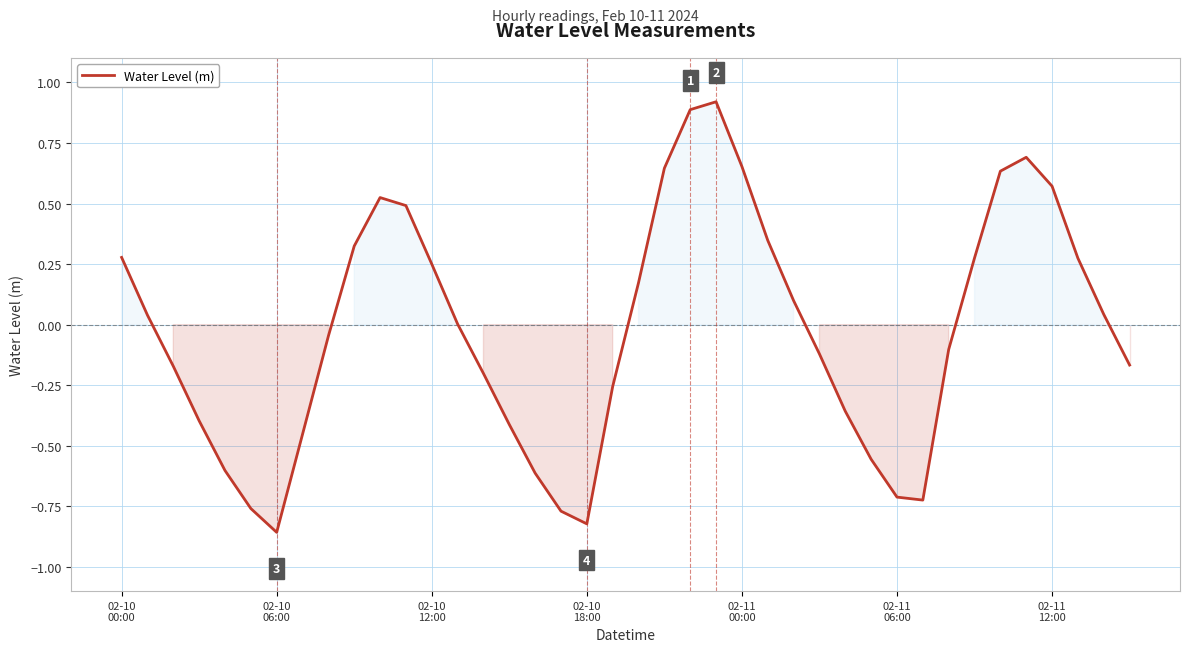

What is the maximum value shown in the chart?

0.9